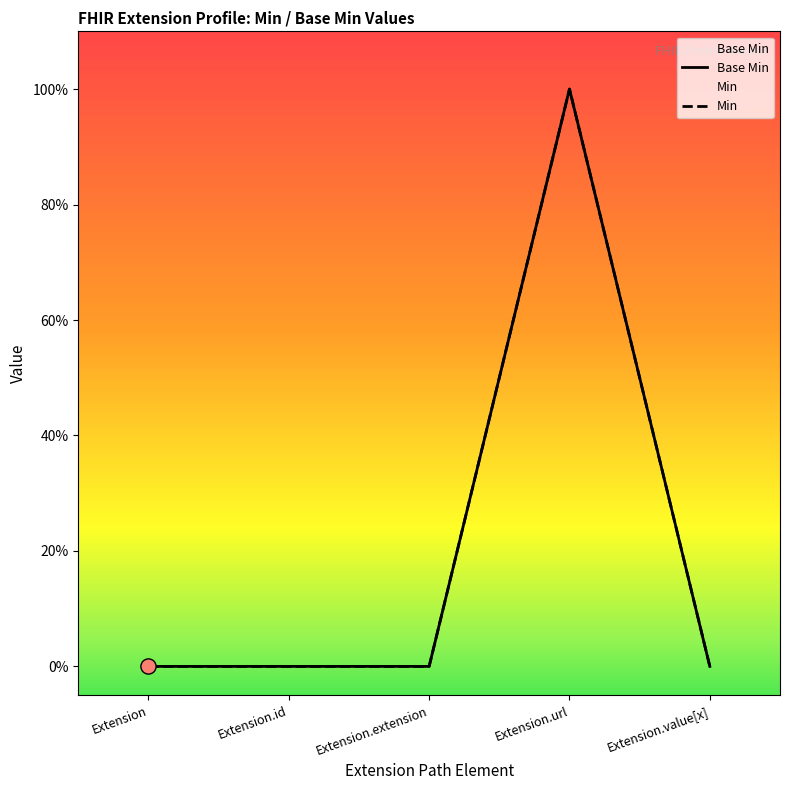

Between Extension and Extension.url, which is larger?

Extension.url